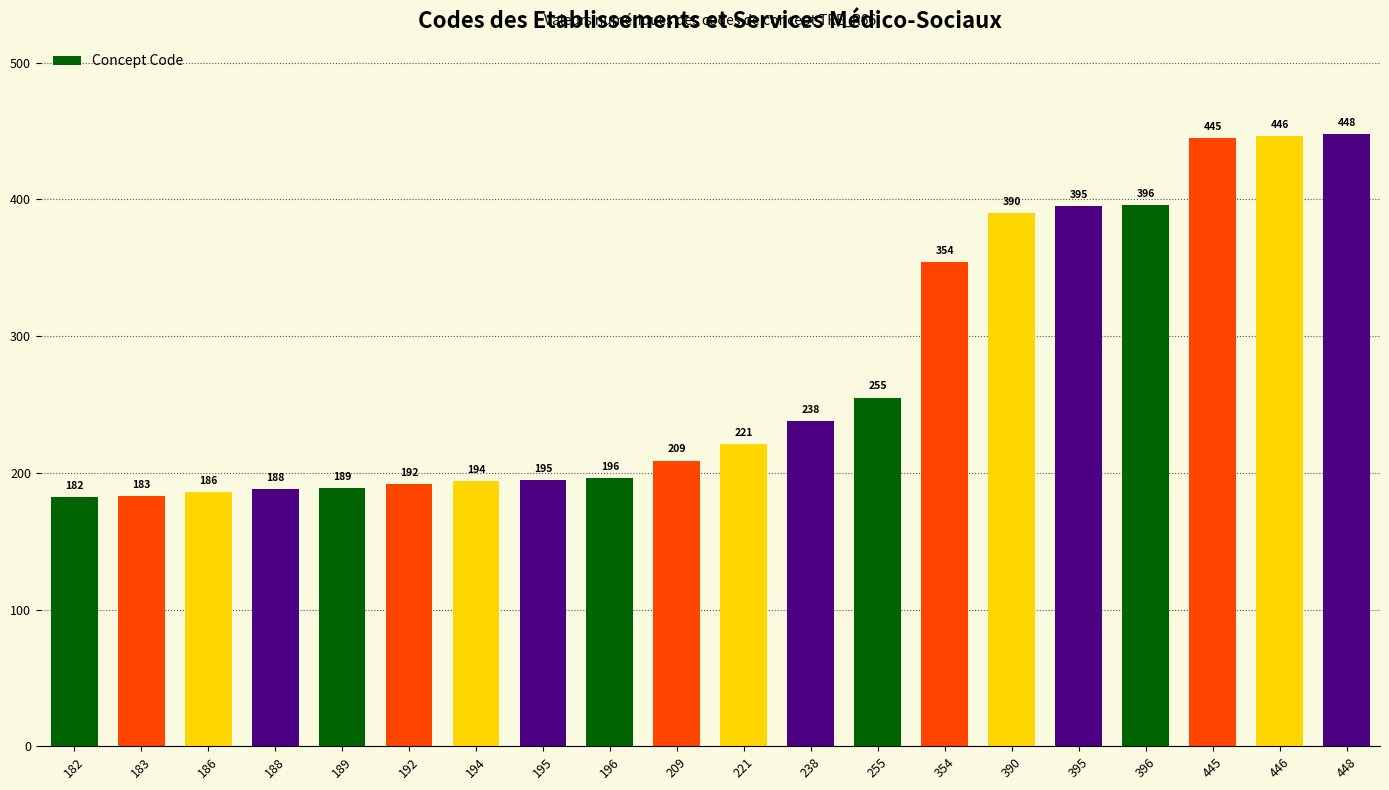

The chart shows a value of 182 at 182. True or false?

True